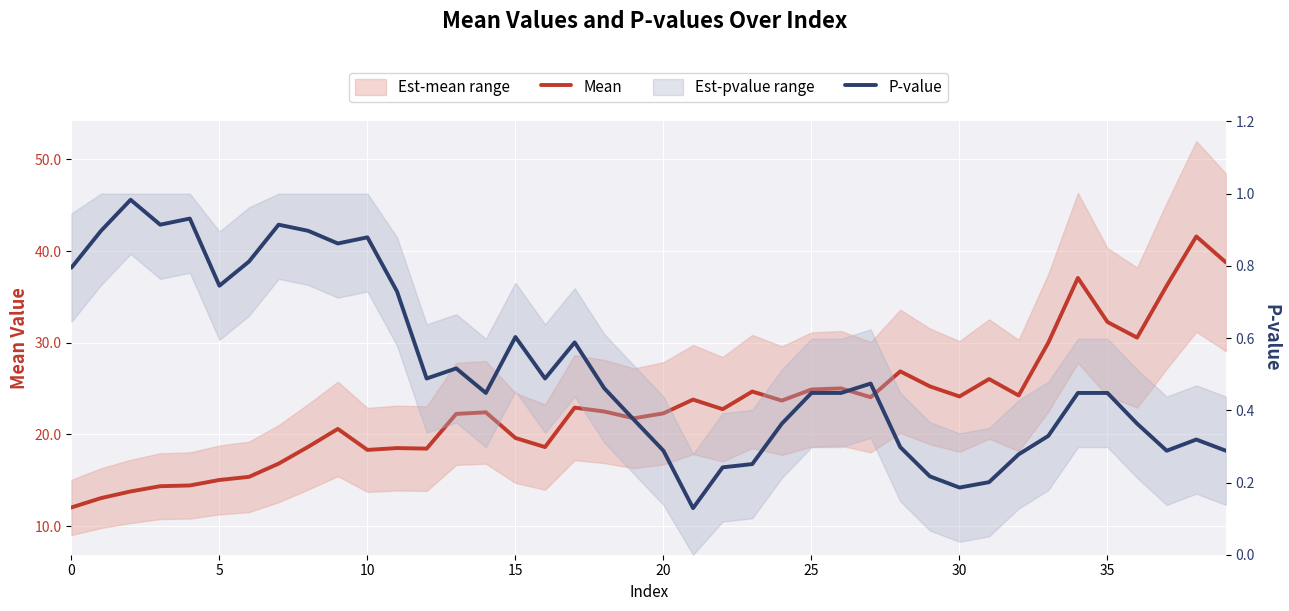

What is the average value of the P-value series?

0.5